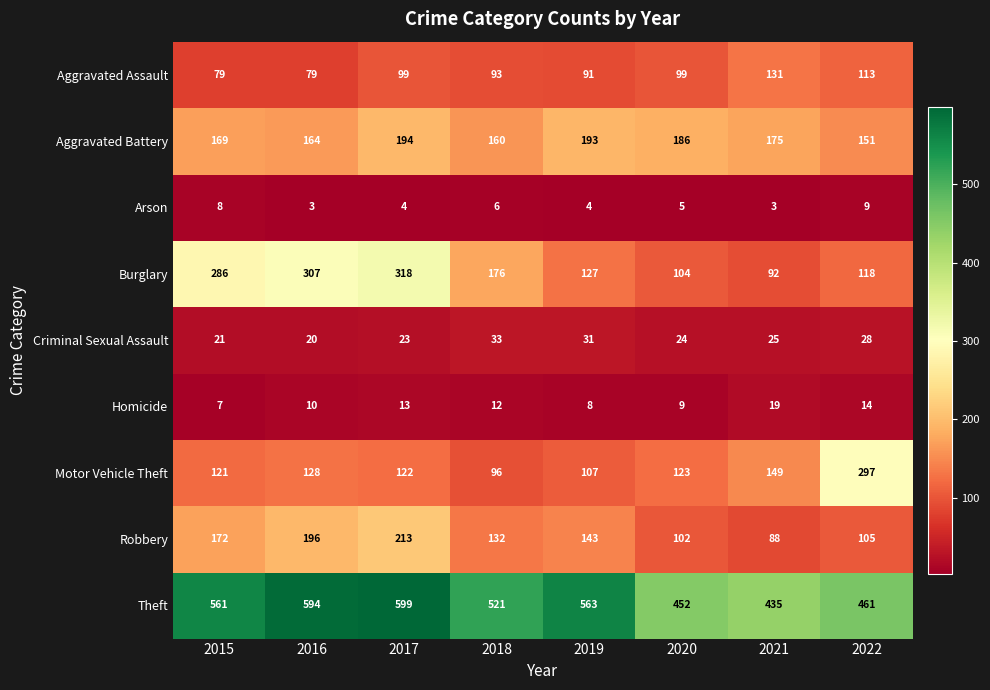

What is the average value of the Homicide series?

12